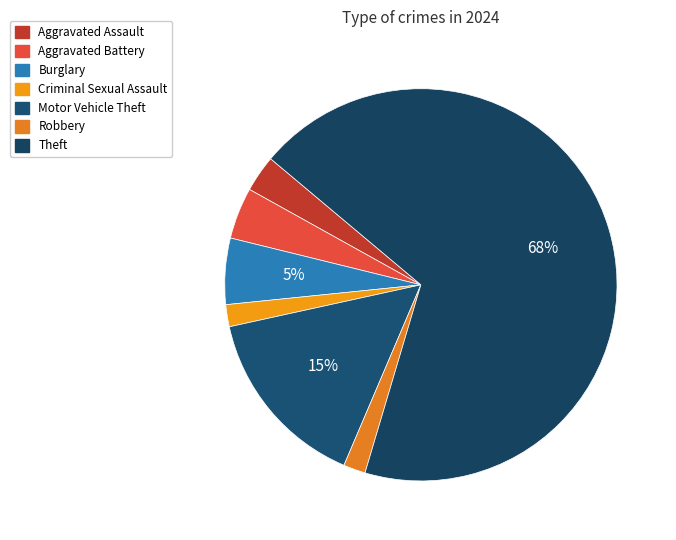

Count the number of slices in the pie.

7